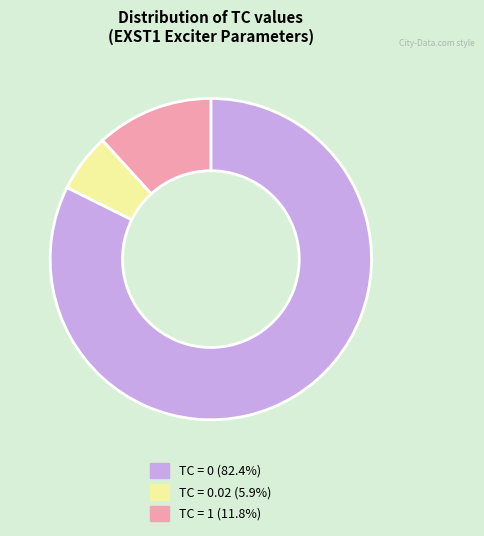

Is there any slice that represents more than half of the pie?

Yes